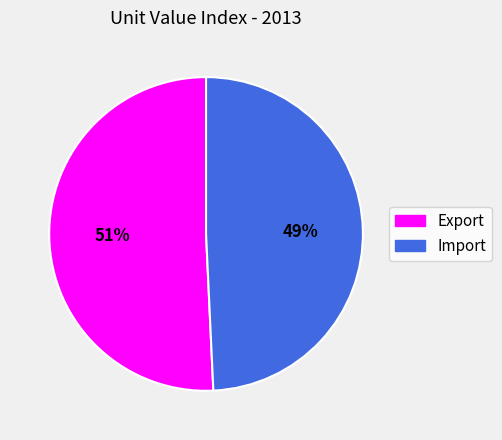

To the nearest percent, what is the combined percentage of Import and Export?

100%